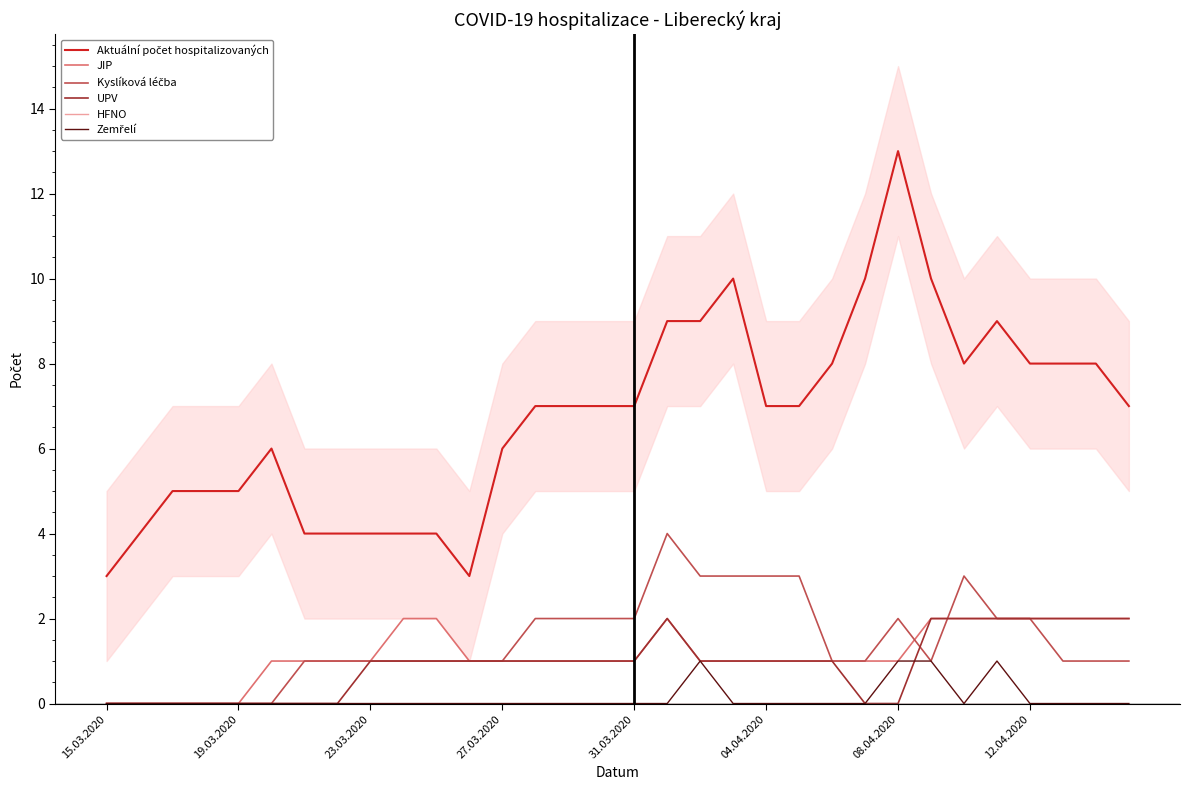

What is the difference between the second highest and minimum values in the JIP series?

2